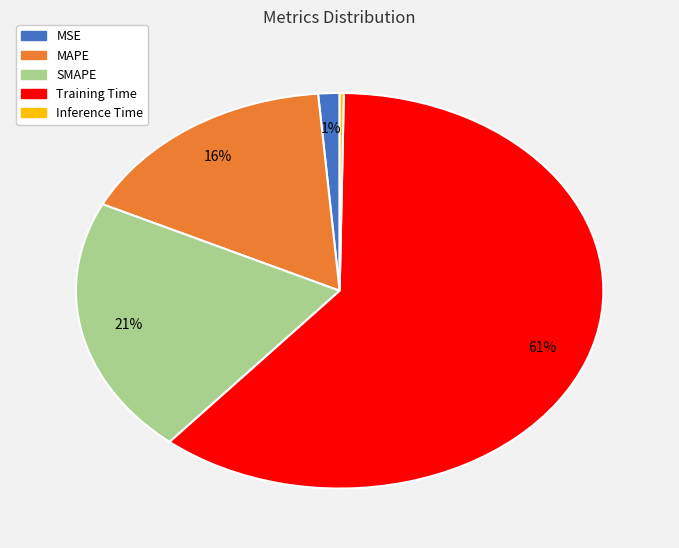

Which category accounts for the majority?

Training Time